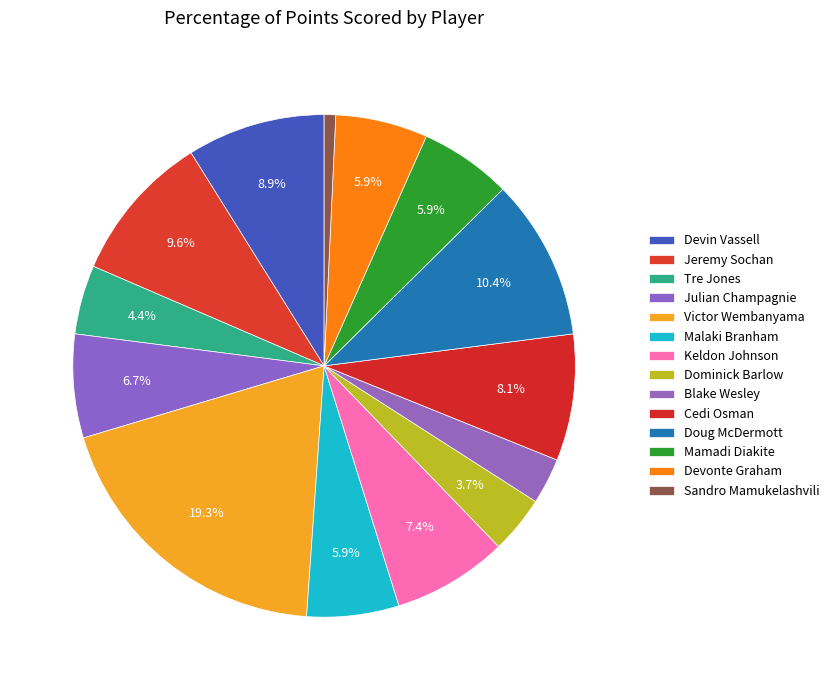

Rank the categories by value from lowest to highest.

Sandro Mamukelashvili, Blake Wesley, Dominick Barlow, Tre Jones, Malaki Branham, Mamadi Diakite, Devonte Graham, Julian Champagnie, Keldon Johnson, Cedi Osman, Devin Vassell, Jeremy Sochan, Doug McDermott, Victor Wembanyama